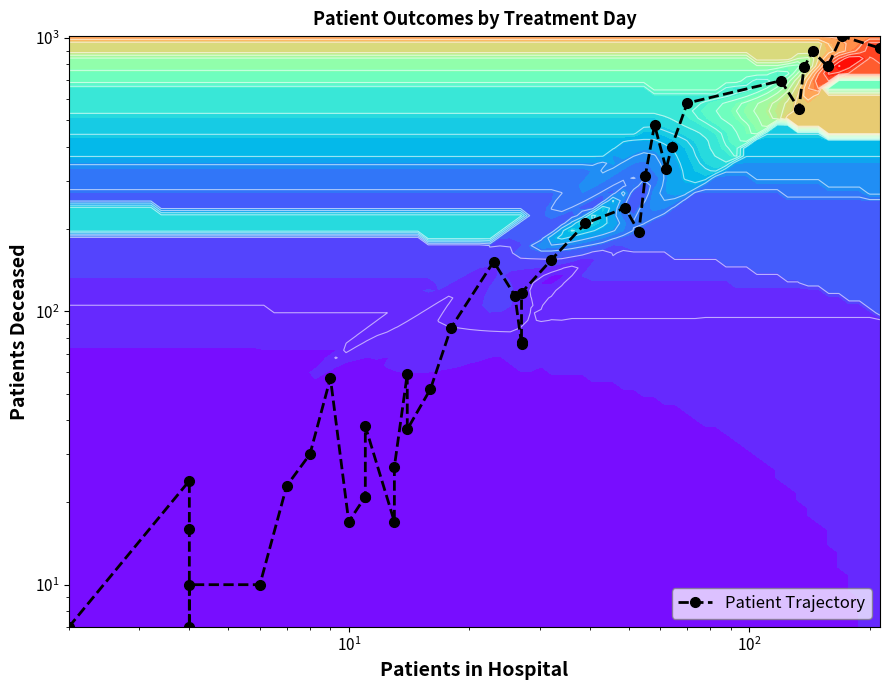

What is the sum of all values?

9644